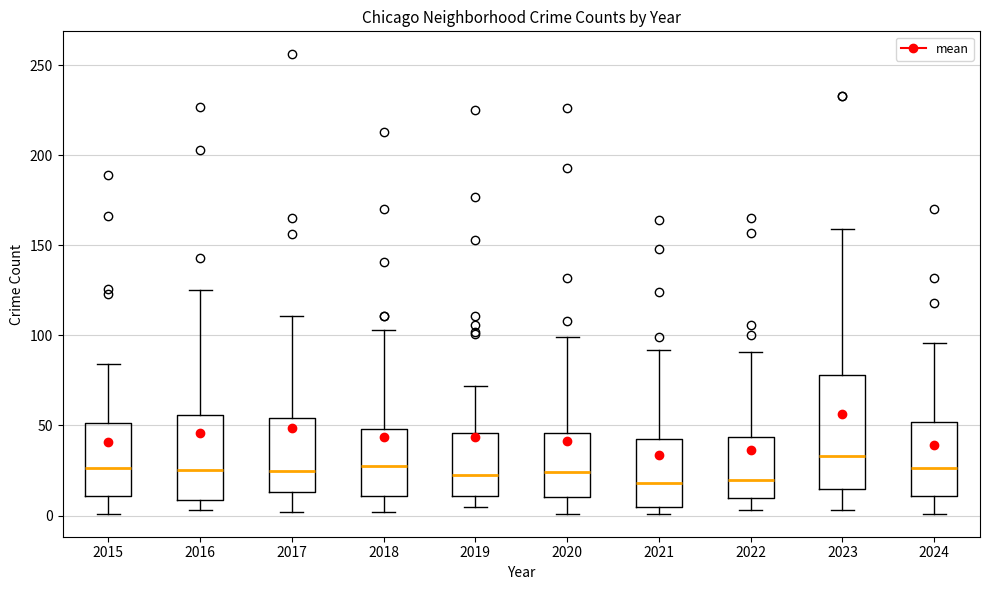

Which box has the highest median line?

2023